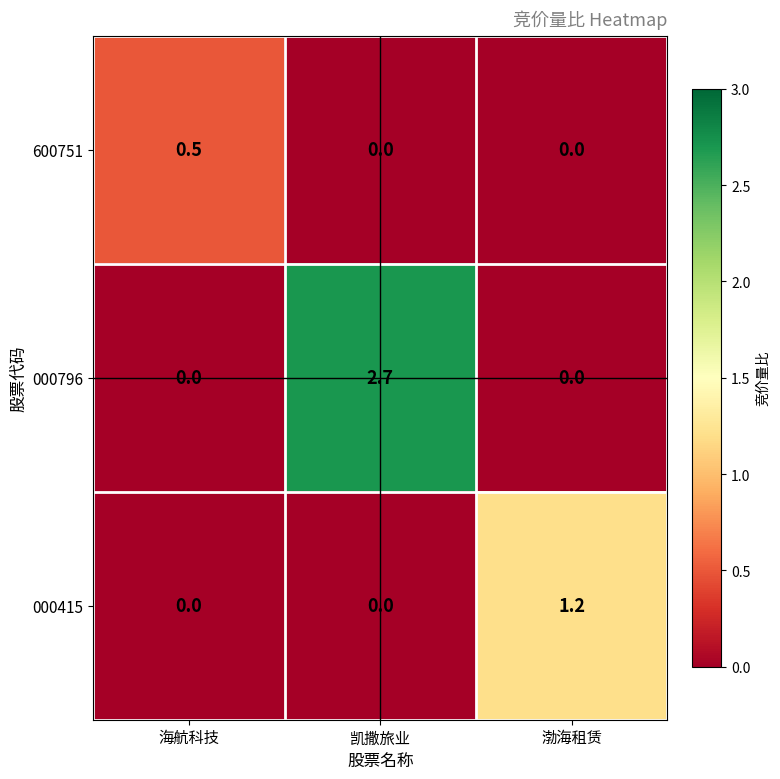

What is the highest value of the 600751 series?

0.5